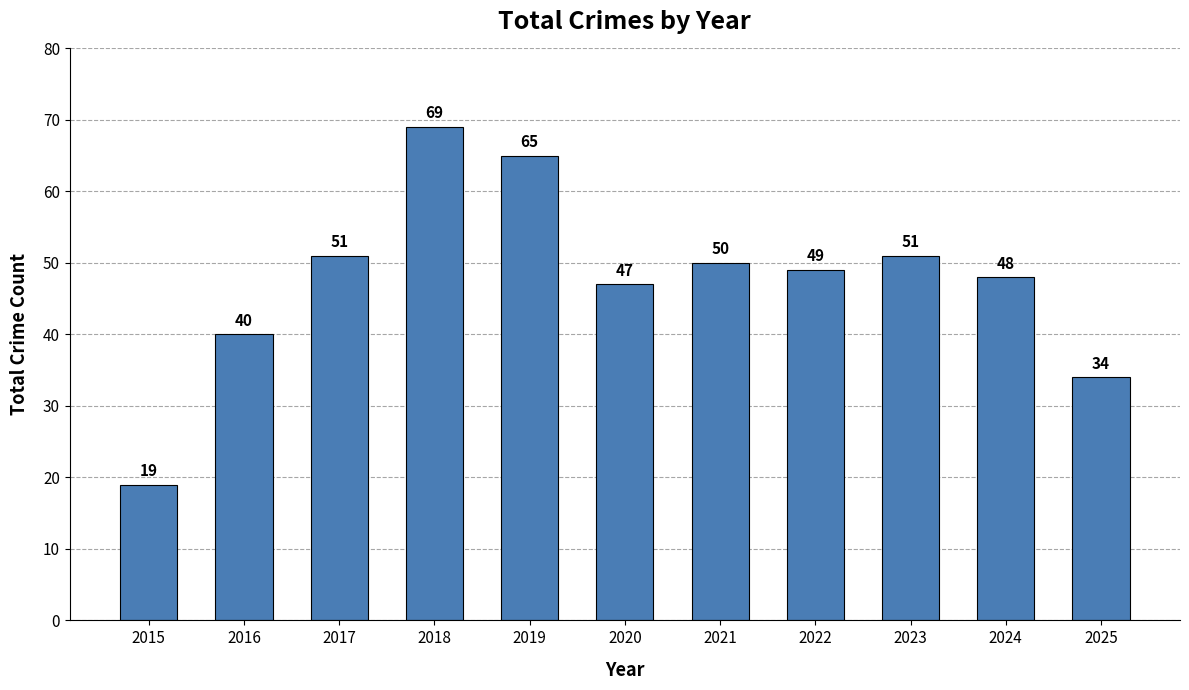

At which category does the chart reach its peak across all series?

2018